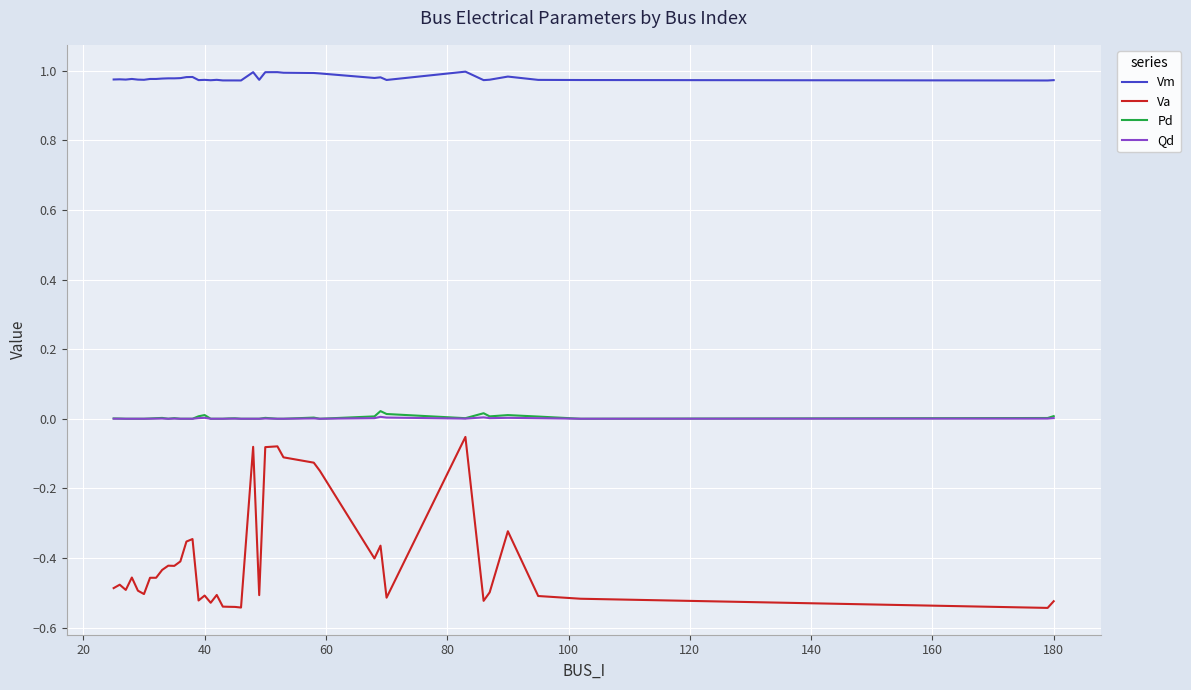

Which series has the widest spread of values?

Va